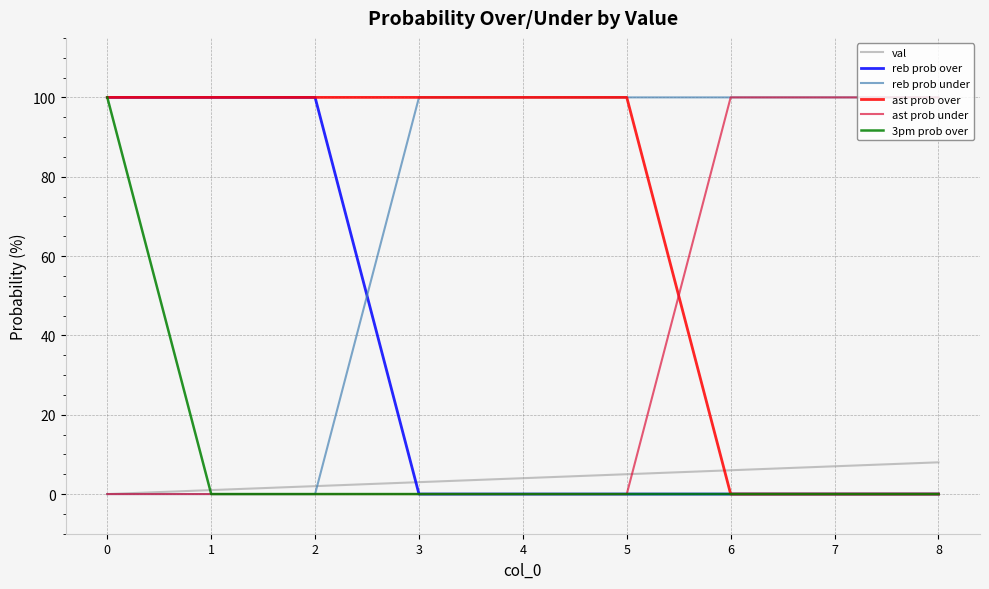

True or false: ast prob under has a value of 0 at 0.

True